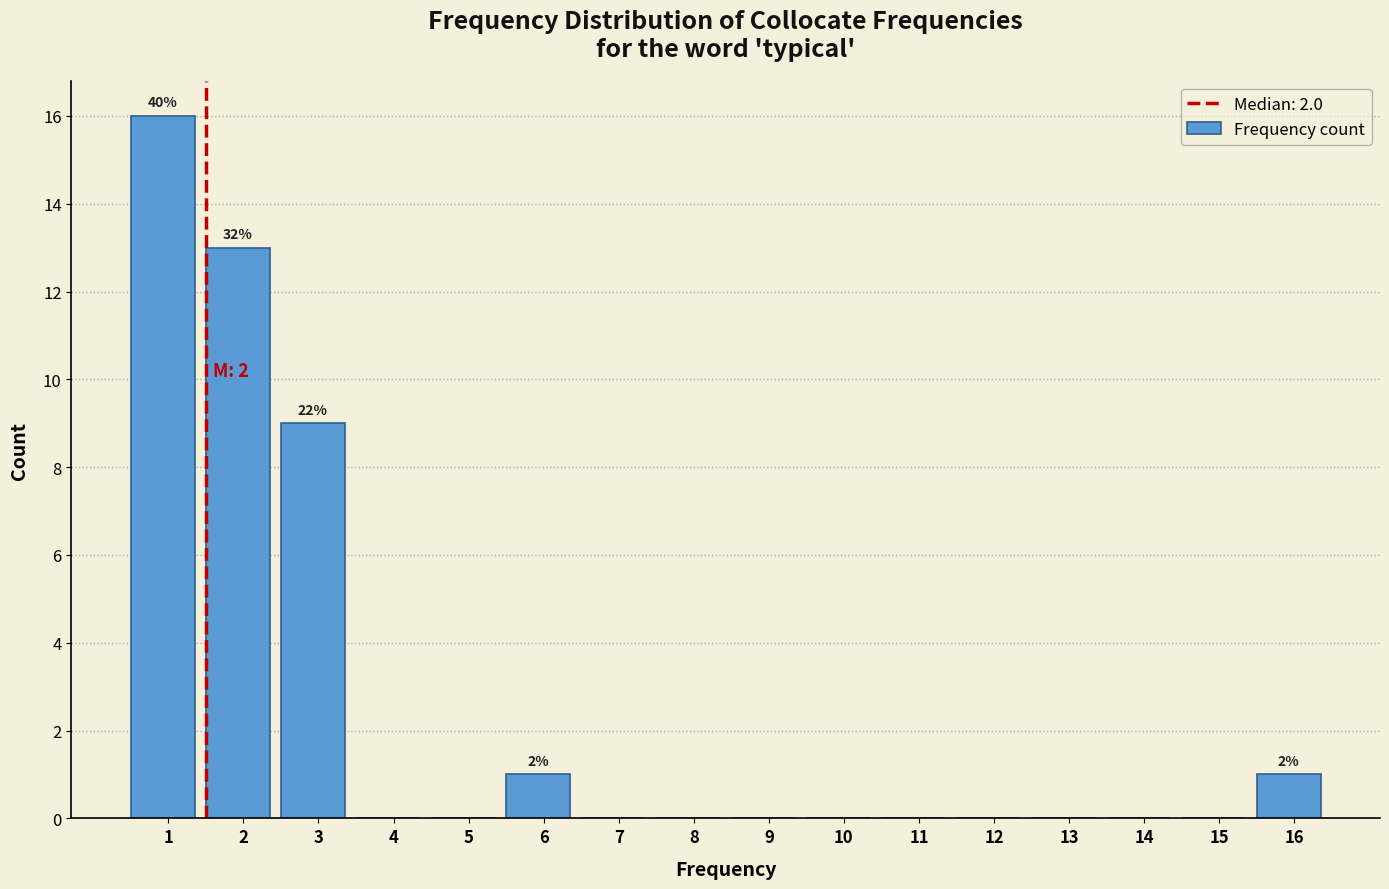

Reading right to left, extract all data points from this chart.

16=1	15=0	14=0	13=0	12=0	11=0	10=0	9=0	8=0	7=0	6=1	5=0	4=0	3=9	2=13	1=16